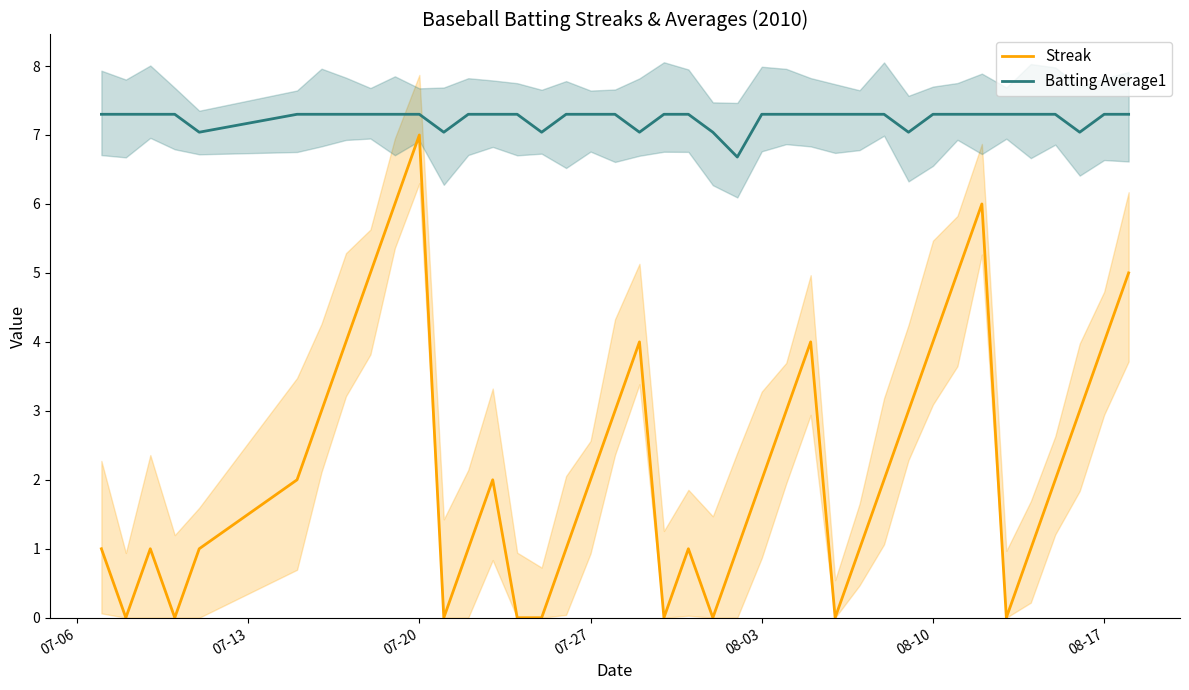

True or false: Batting Average1 and Streak cross at least once.

False